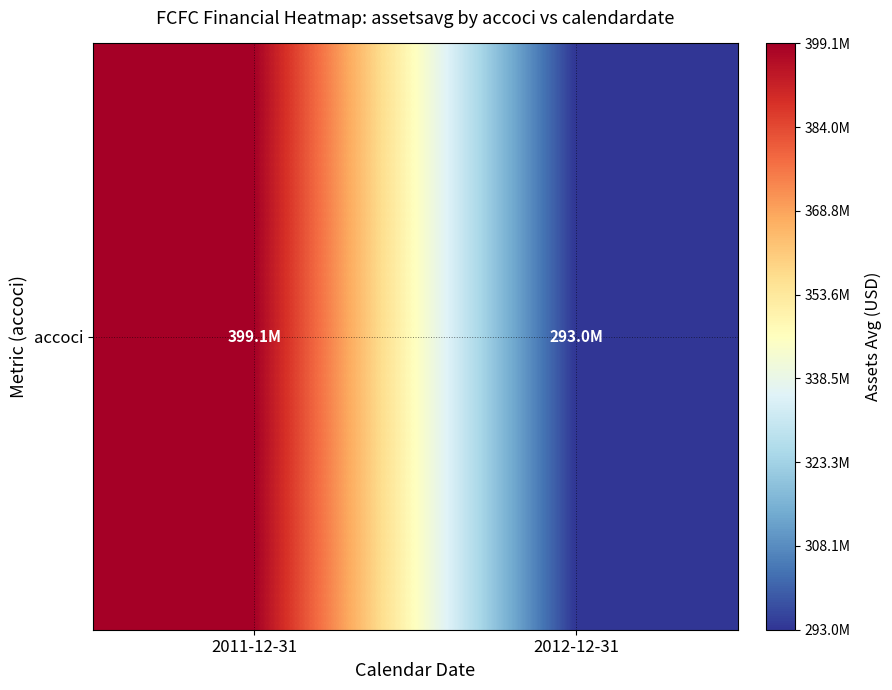

What is the sum of the values at 2012-12-31 and 2011-12-31?

692115000